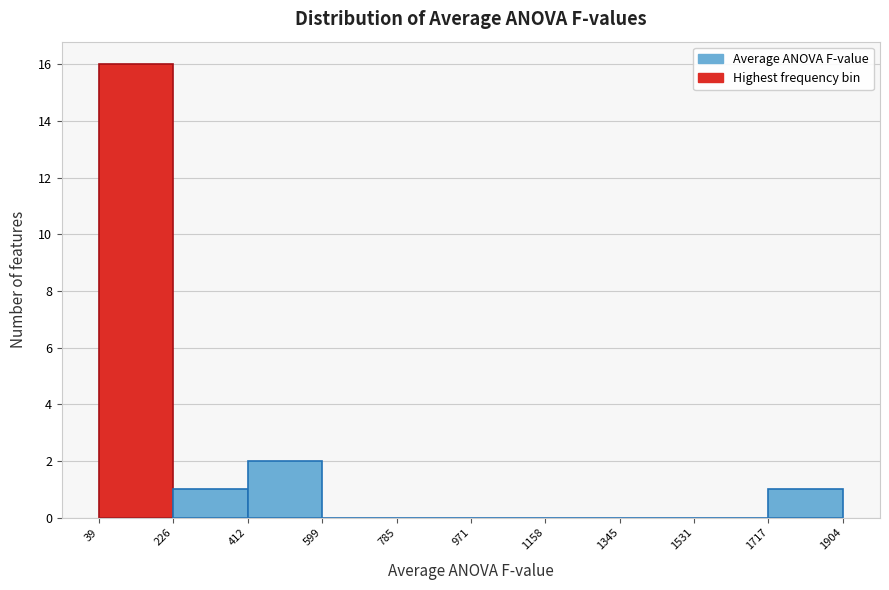

Over which range of the x-axis is the bar tallest?

39 to 226